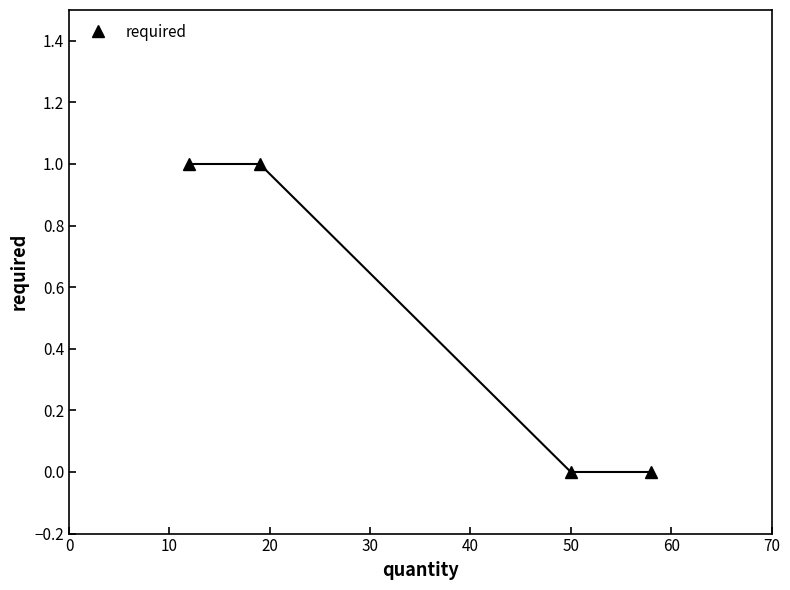

True or false: the data has more than 2 interior local peaks.

False